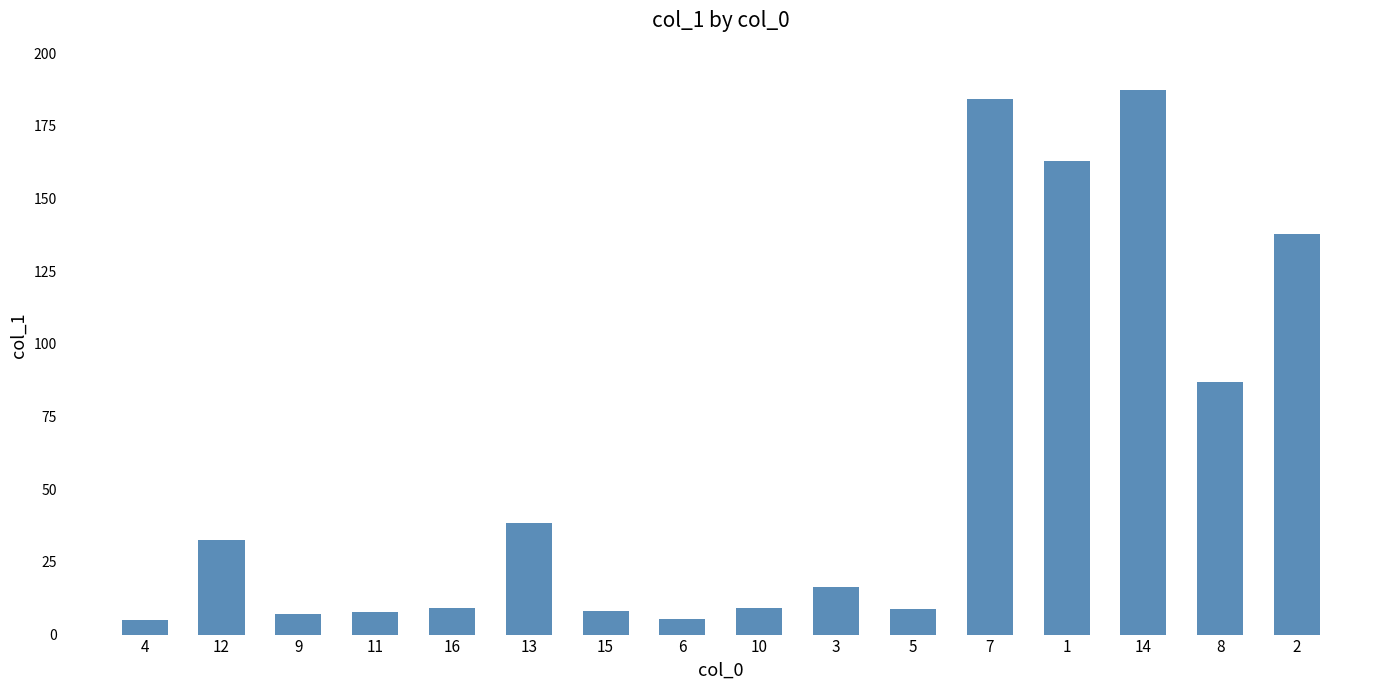

Which label corresponds to the largest value in the chart?

14